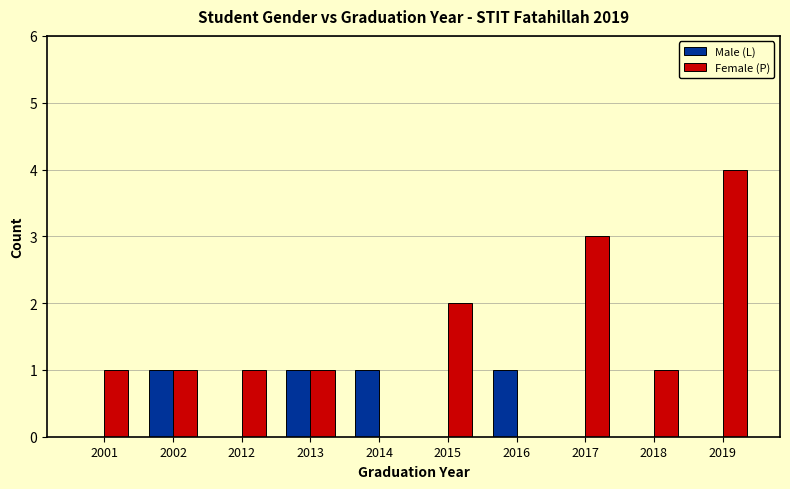

Between 2002 and 2019, which series saw the biggest shift?

Female (P)